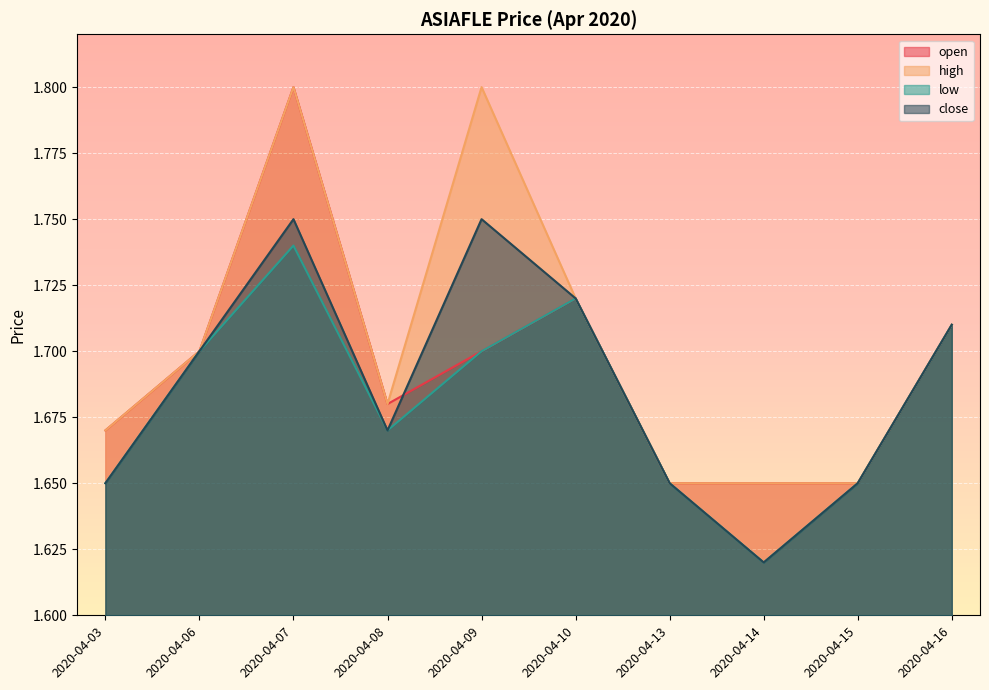

Which series has the largest total across all categories?

high